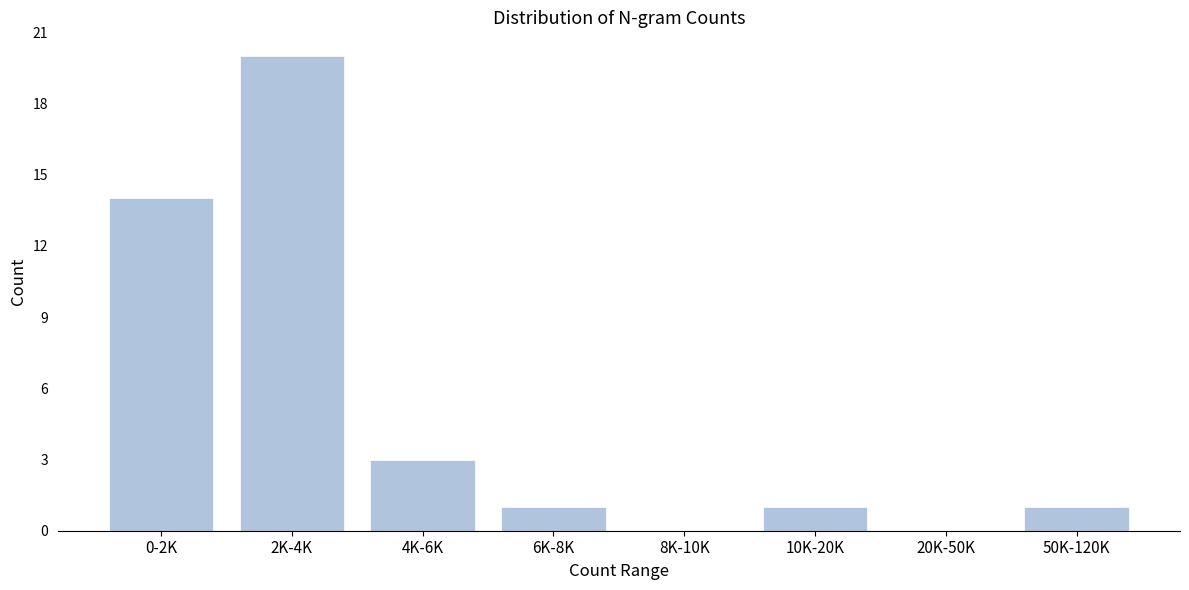

Reading left to right, what are all the values shown in this chart?

0-2K=14	2K-4K=20	4K-6K=3	6K-8K=1	8K-10K=0	10K-20K=1	20K-50K=0	50K-120K=1